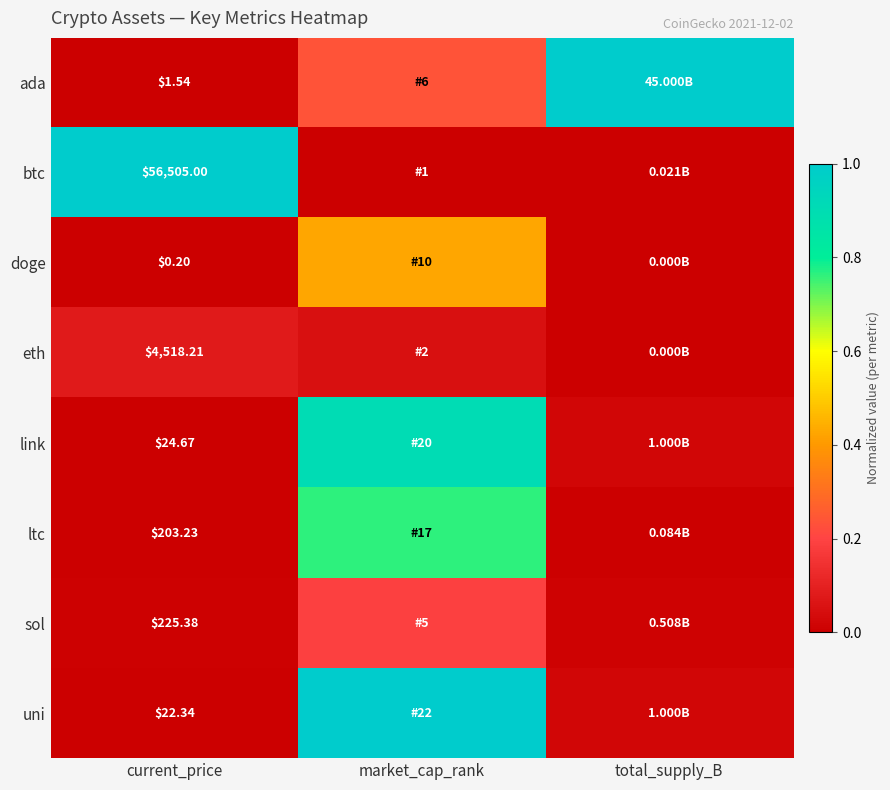

How many categories are shown in the chart?

3